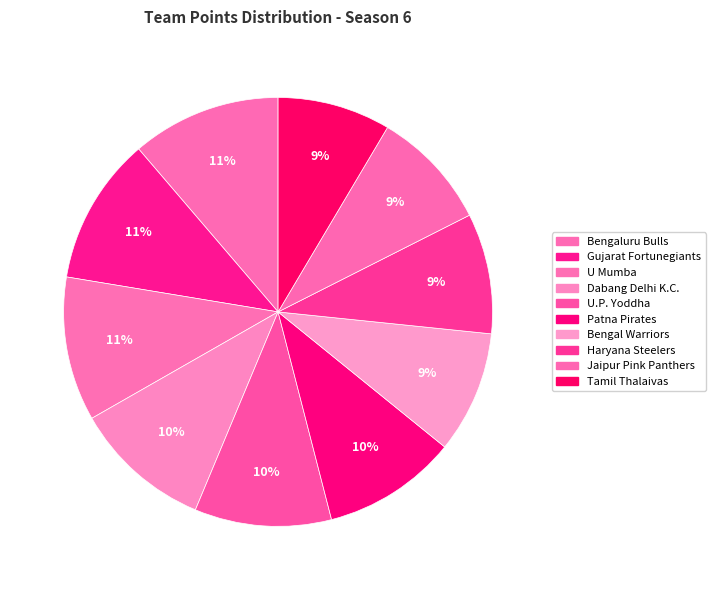

Count the number of slices in the pie.

10